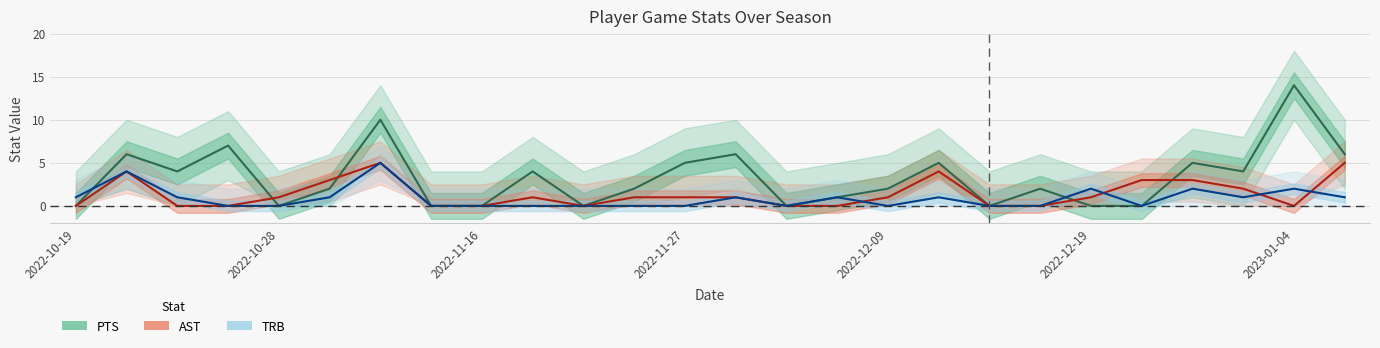

How many lines are shown in the chart?

3